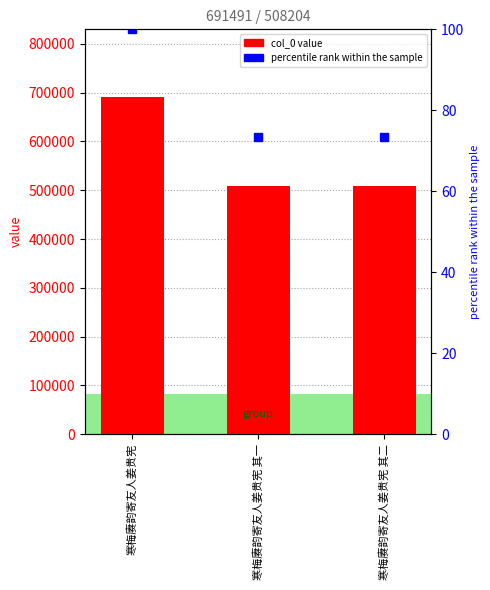

What is the difference between the highest and lowest values at 寒梅赓韵寄友人姜贵宪 其一?

508130.5